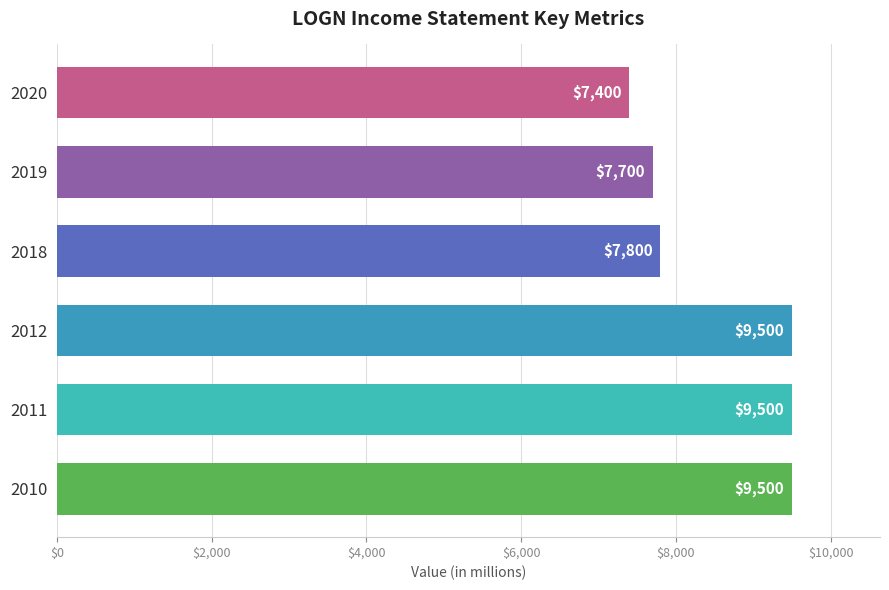

At which category does the chart reach its minimum across all series?

2020